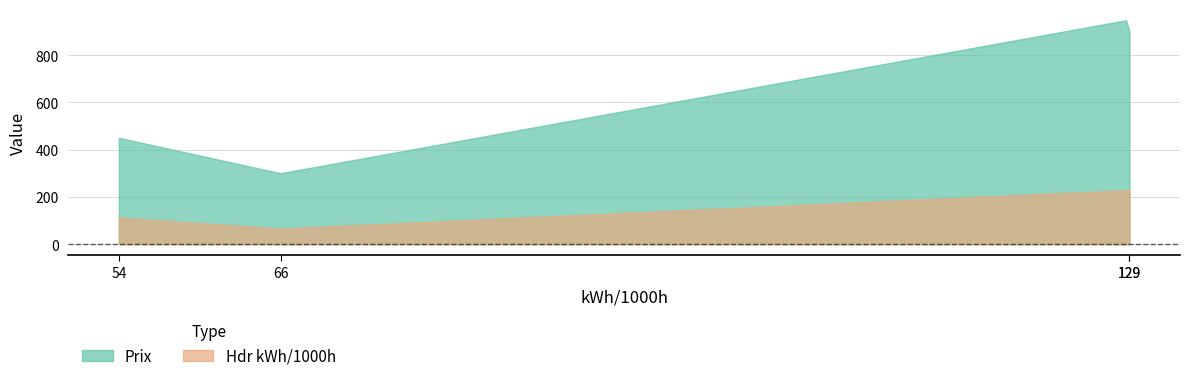

List the labels in order of Prix value, largest first.

129, 129, 54, 66